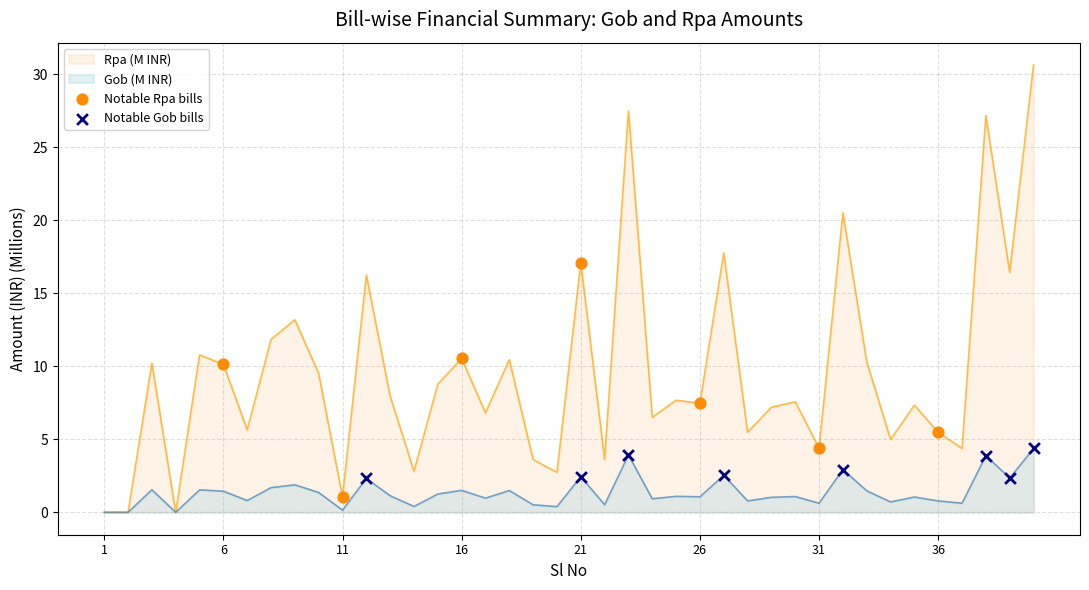

Is the value of Gob at 21 greater than the value of Rpa at 6?

No